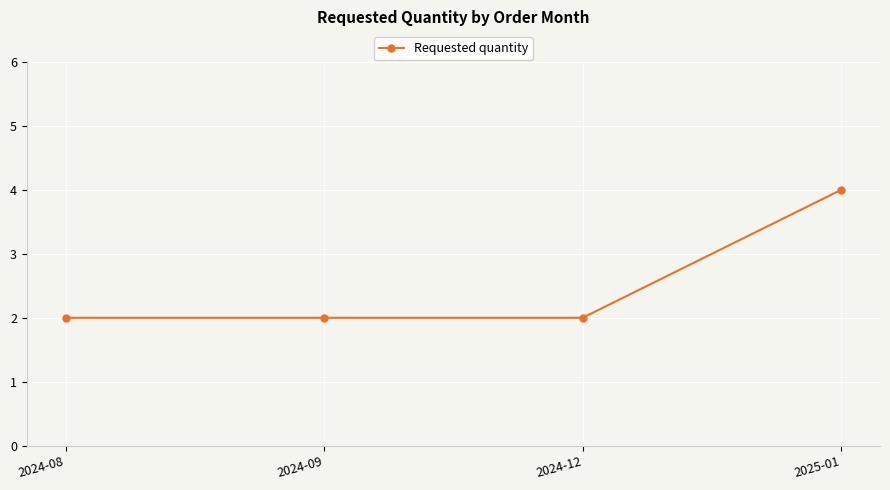

Reading left to right, extract all data points from this chart.

2	2	2	4